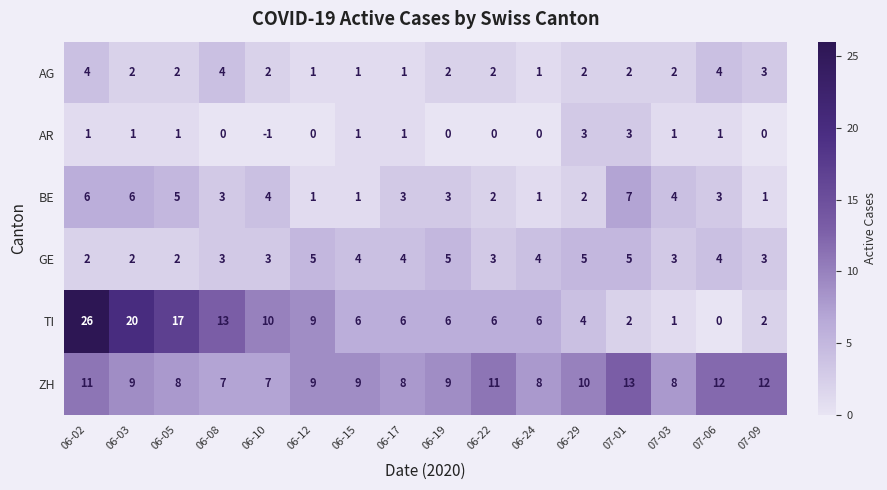

At which category does the chart reach its minimum across all series?

06-10